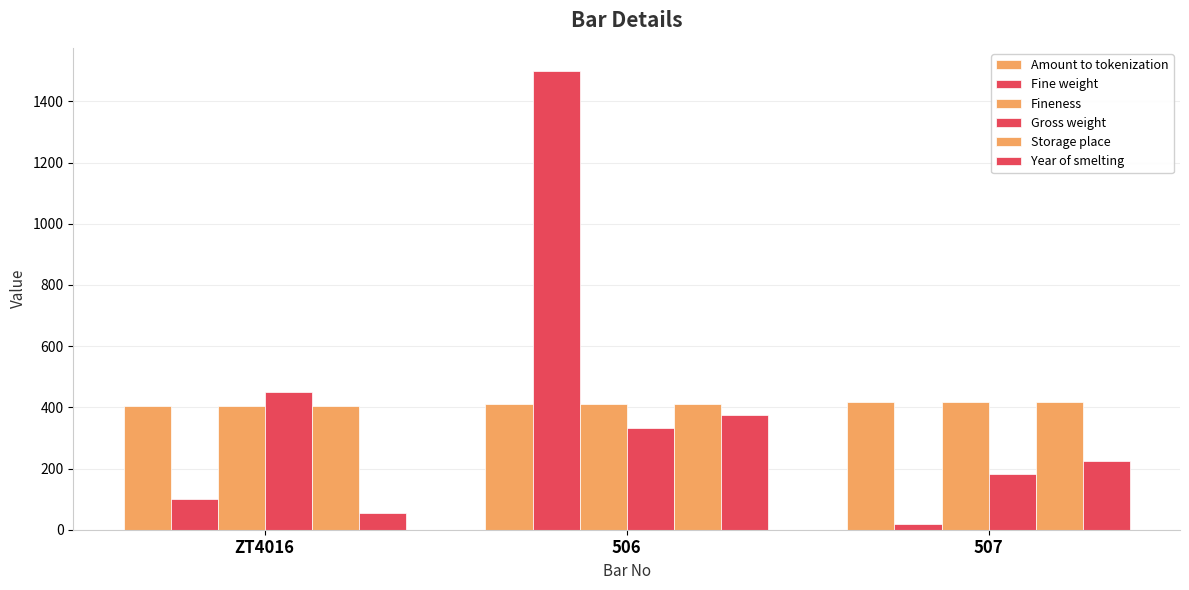

Count the Amount to tokenization values in the range 403 to 417.

3